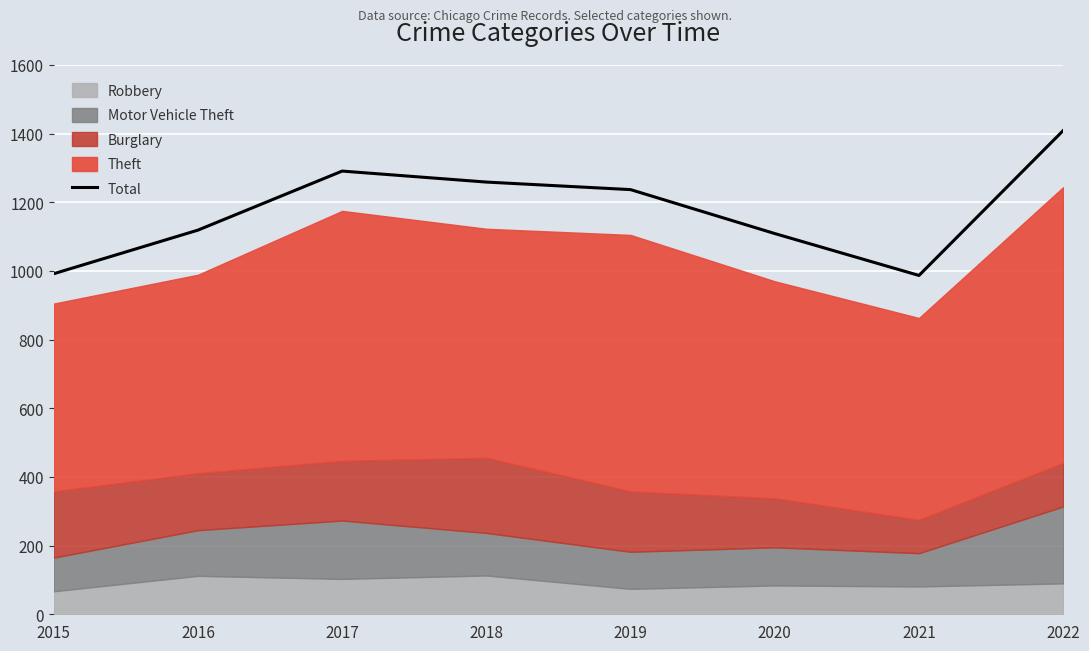

The chart shows a value of 471 at 2015. True or false?

False